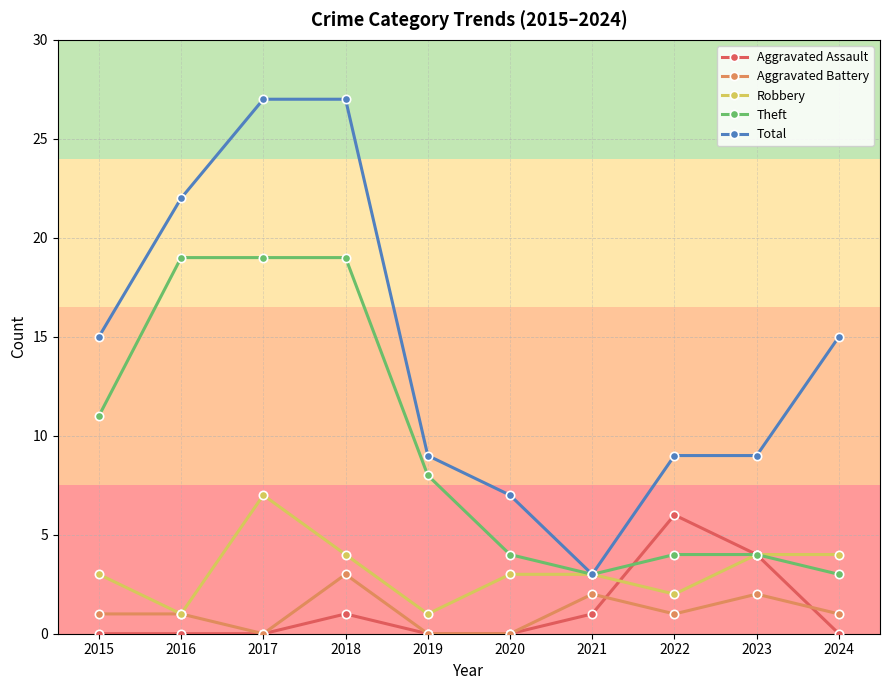

At how many categories does at least one series exceed 12?

5